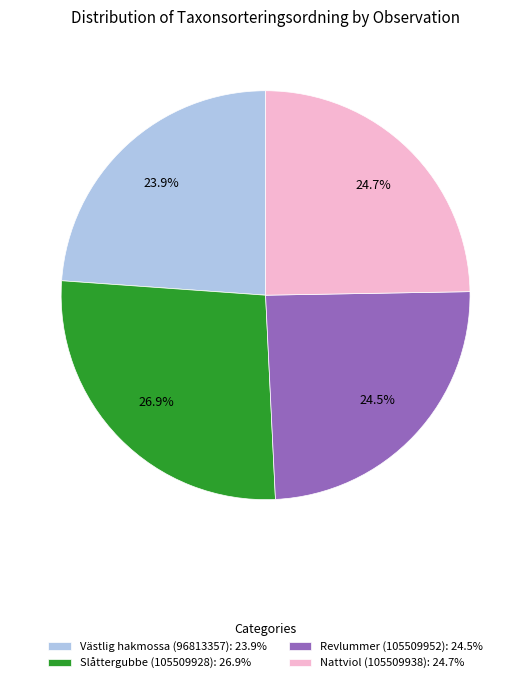

Is there any slice that represents more than half of the pie?

No